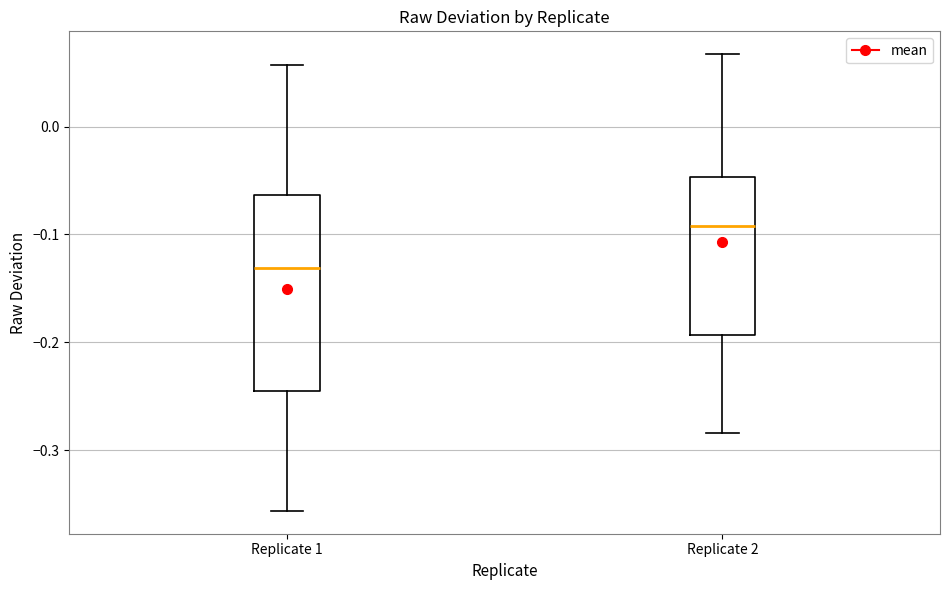

Reading left to right, read every box against the y-axis: the position of its median line, the range the box covers, and the ends of its whiskers. The values are not printed on the chart, so give them approximately, as read against the axis.

Replicate 1: median -0.13, box -0.24 to -0.06, whiskers -0.36 to 0.06
Replicate 2: median -0.09, box -0.19 to -0.05, whiskers -0.28 to 0.07